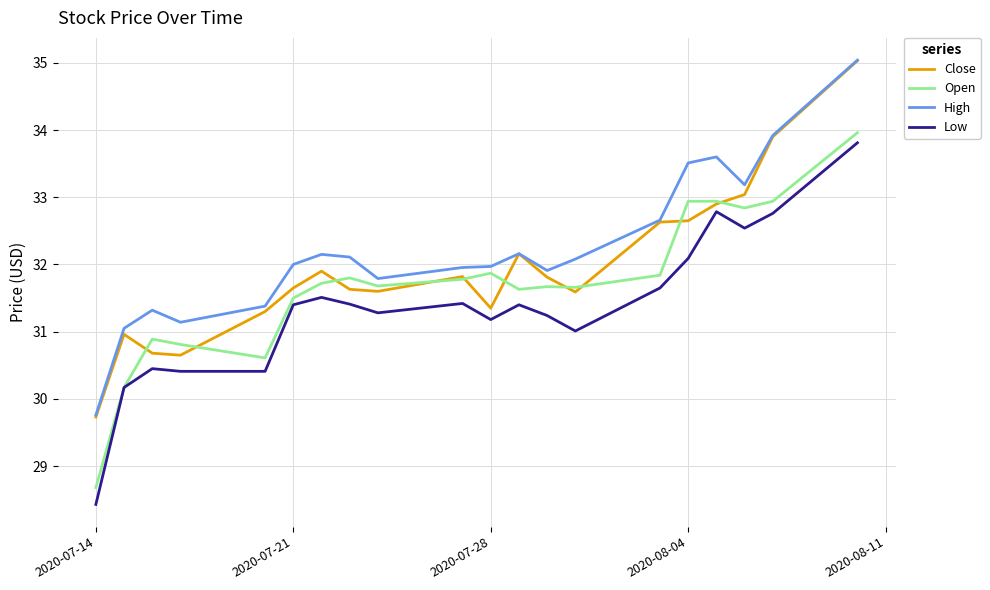

True or false: High and Low intersect in this chart.

False